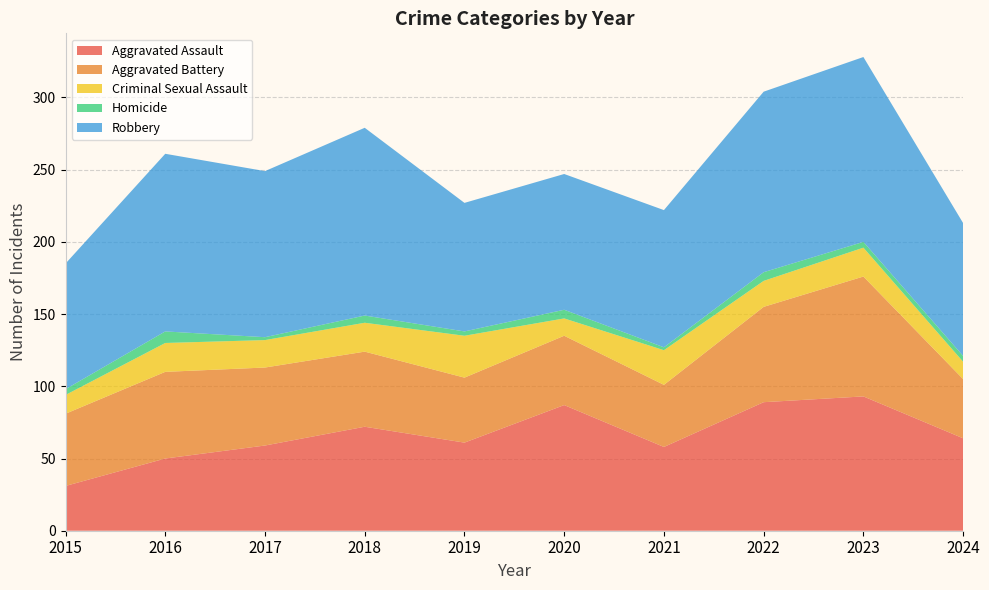

Reading left to right, extract all data points from this chart.

Aggravated Assault: 2015=31	2016=50	2017=59	2018=72	2019=61	2020=87	2021=58	2022=89	2023=93	2024=64
Aggravated Battery: 2015=50	2016=60	2017=54	2018=52	2019=45	2020=48	2021=43	2022=66	2023=83	2024=41
Criminal Sexual Assault: 2015=13	2016=20	2017=19	2018=20	2019=29	2020=12	2021=24	2022=18	2023=20	2024=12
Homicide: 2015=4	2016=8	2017=2	2018=5	2019=3	2020=6	2021=2	2022=6	2023=4	2024=4
Robbery: 2015=87	2016=123	2017=115	2018=130	2019=89	2020=94	2021=95	2022=125	2023=128	2024=92